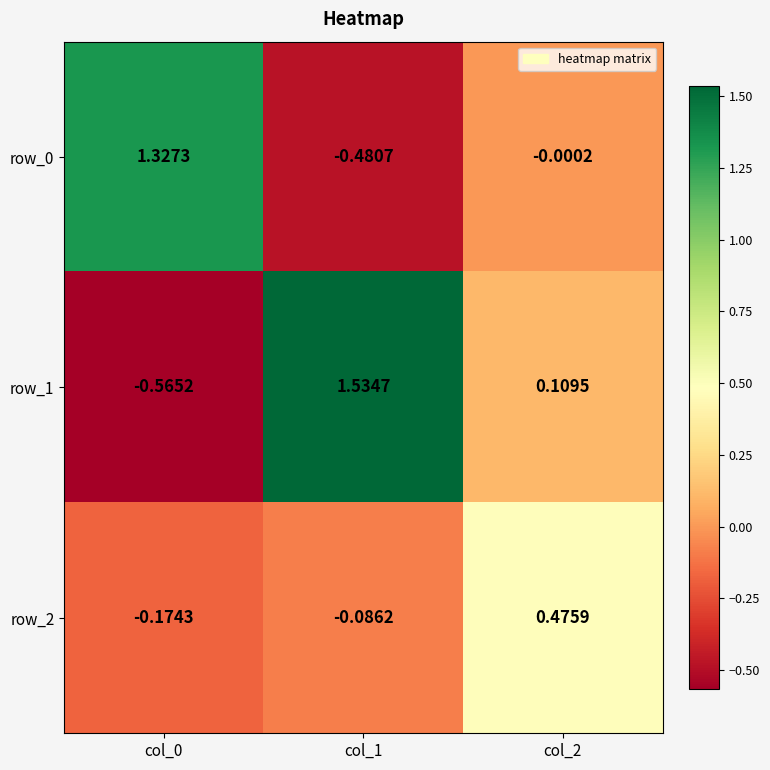

Is the value of row_0 at col_2 greater than the value of row_1 at col_0?

Yes